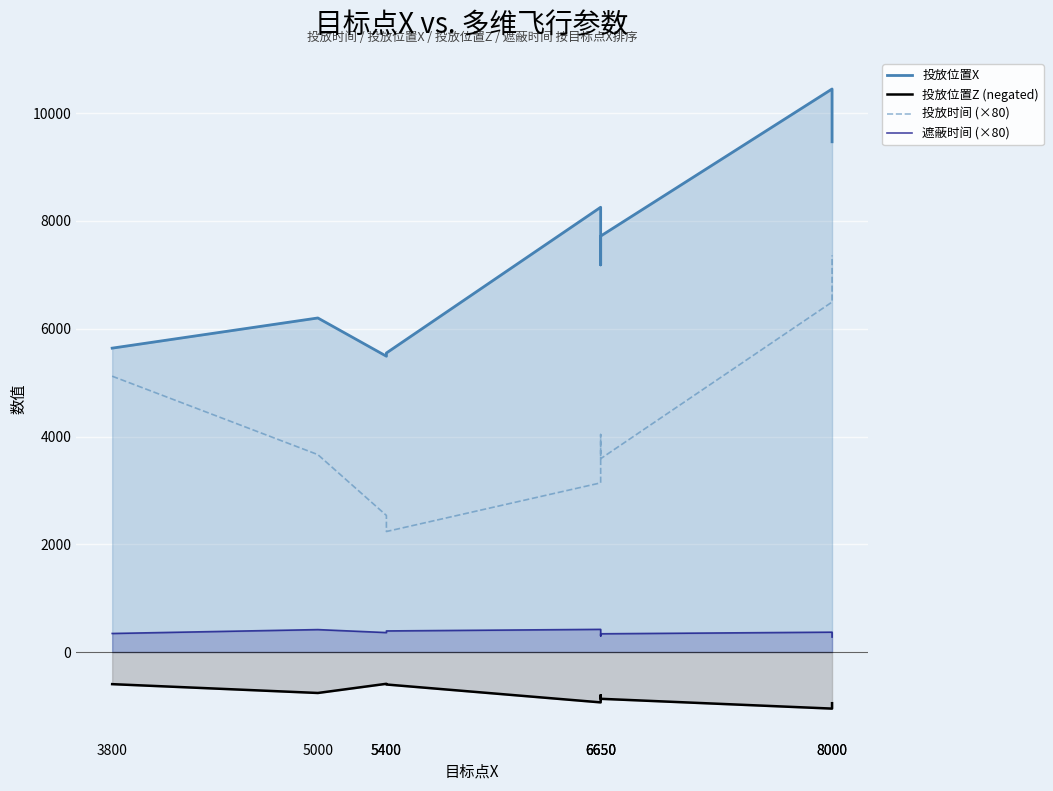

Which category has the highest value in the 投放时间 (×80) series?

8000